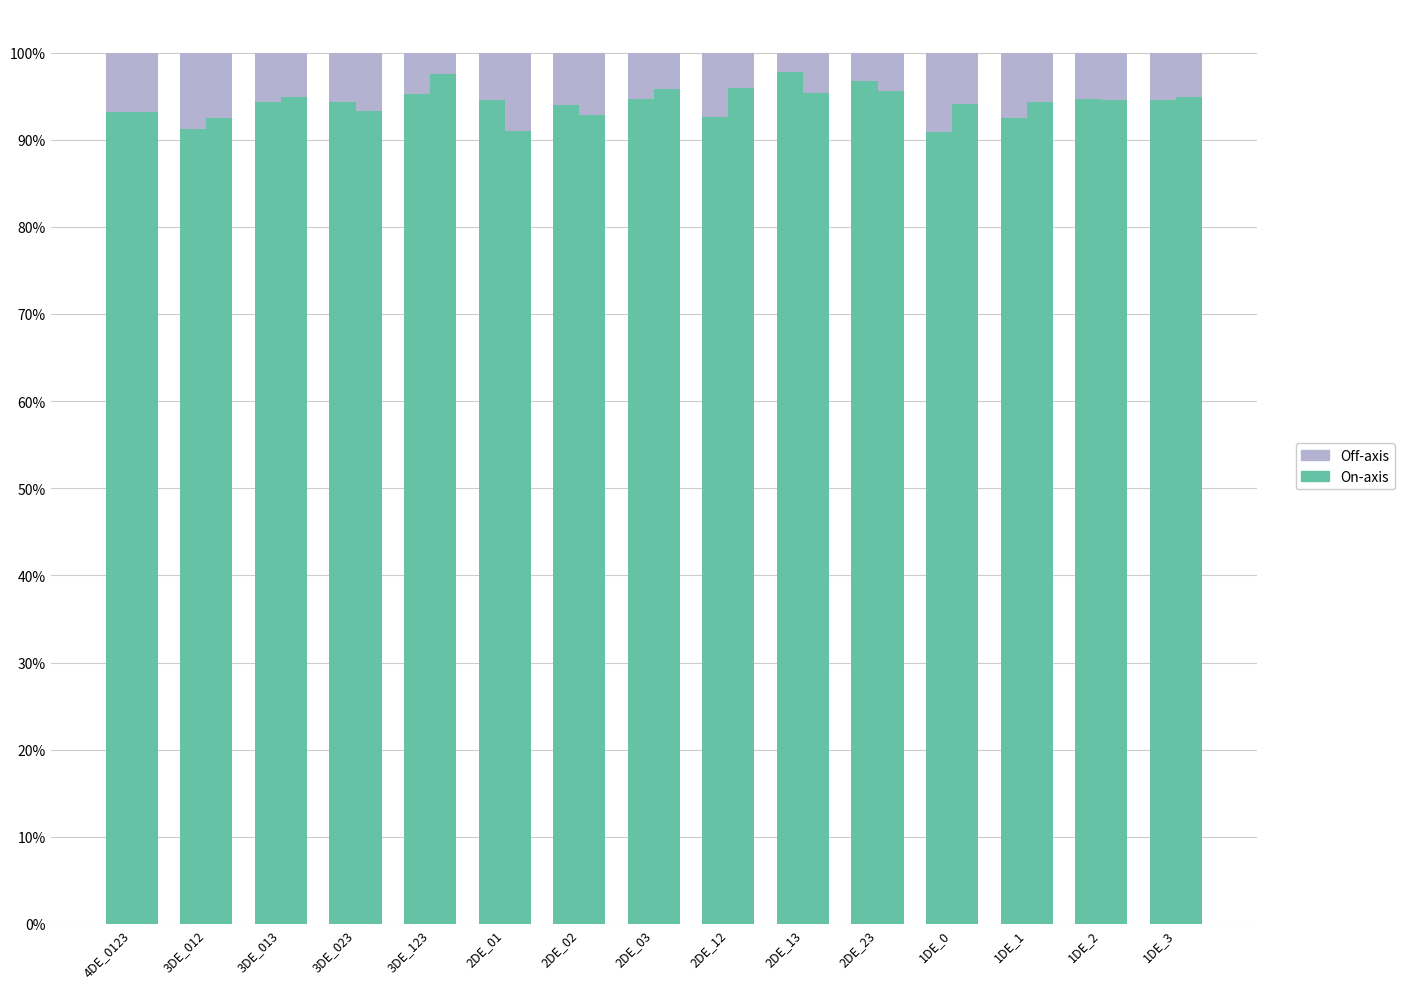

What is the difference between the highest and lowest values at 2DE_13?

95.6